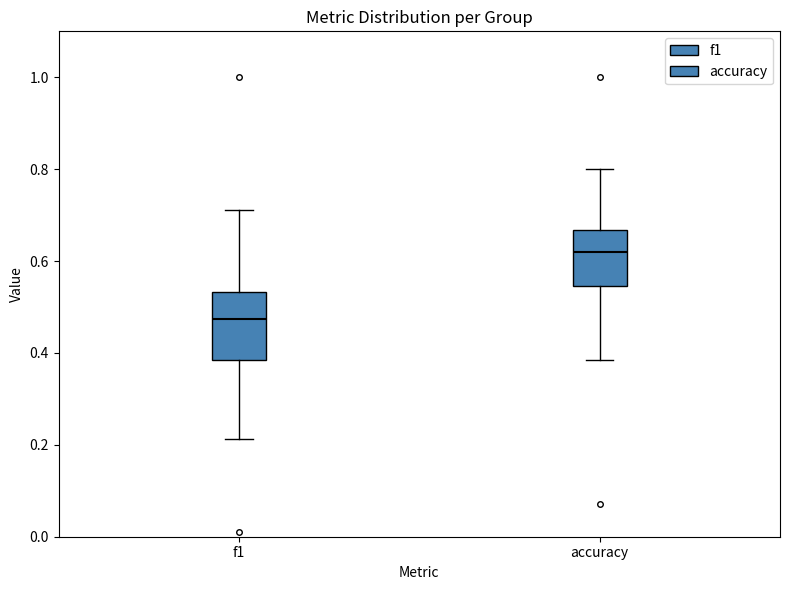

Reading left to right, transcribe this box plot: for each box, give where its median line is, the range the box spans, and where its two whiskers end, as read against the y-axis. The values are not printed on the chart, so give them approximately, as read against the axis.

f1: median 0.48, box 0.38 to 0.54, whiskers 0.22 to 0.72
accuracy: median 0.62, box 0.54 to 0.66, whiskers 0.38 to 0.80